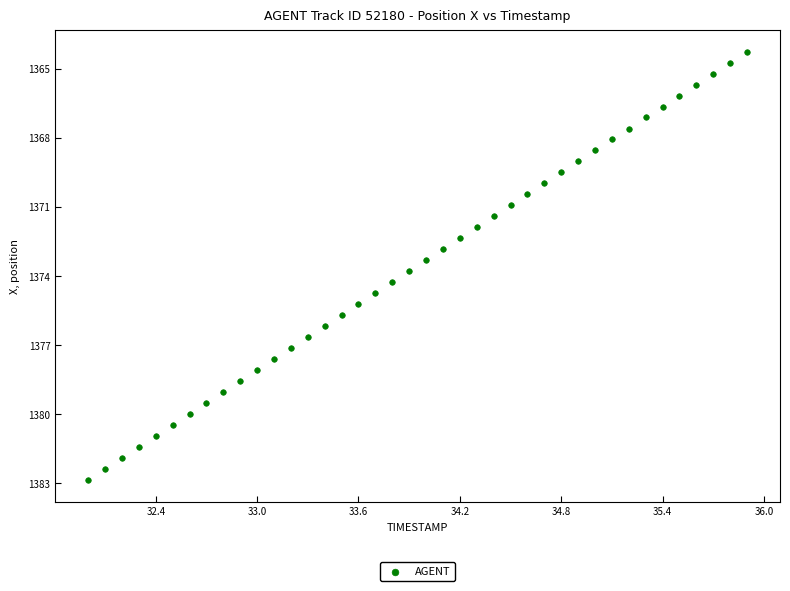

What is the range of Y values (max minus min)?

18.6